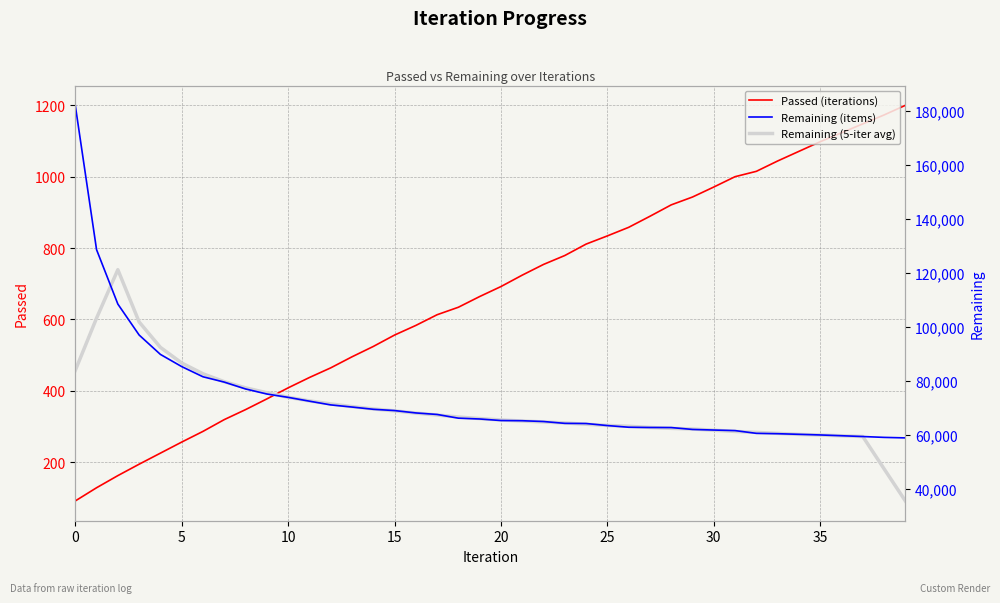

What is the sum of all Remaining (5-iter avg) values?

2801921.4